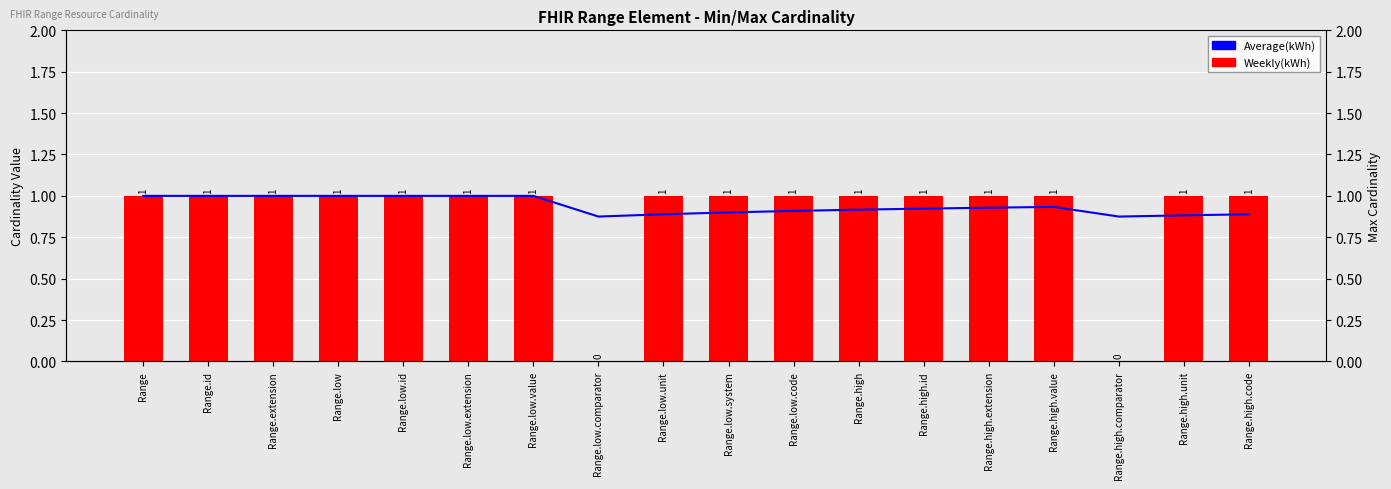

Does the chart contain any negative values?

No